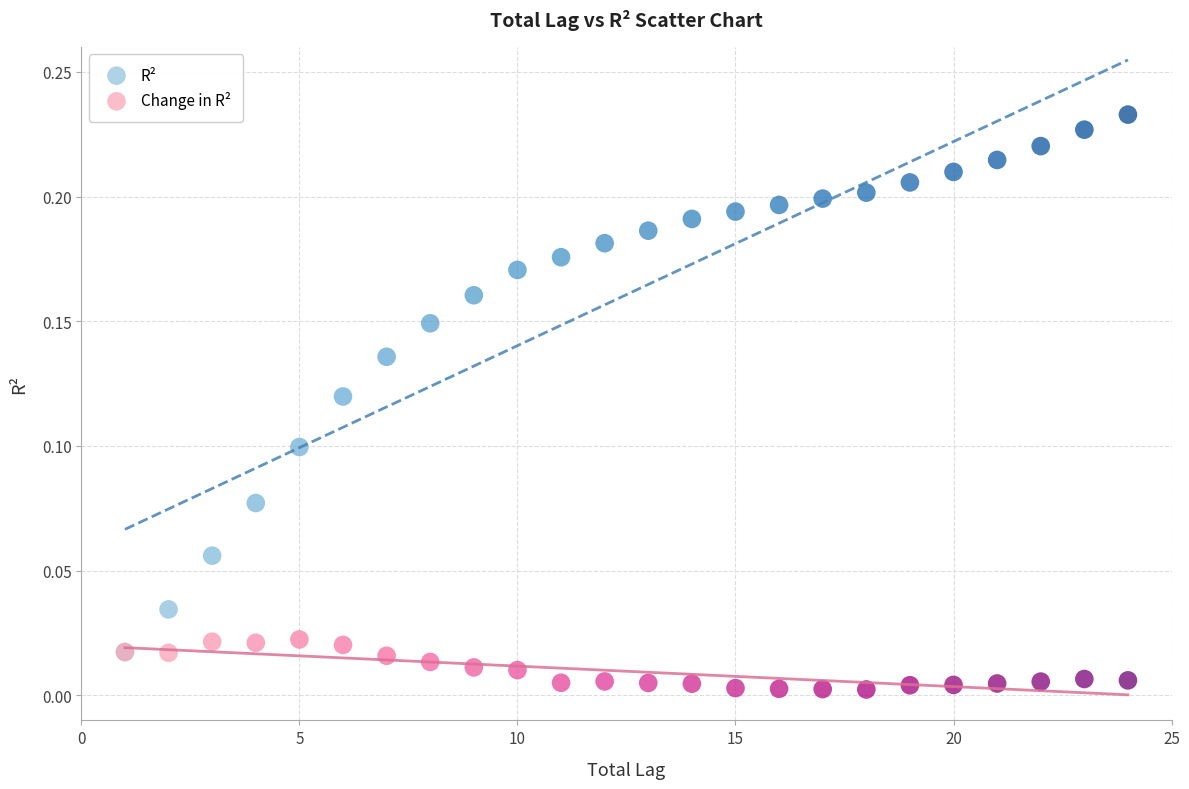

What are all the series names shown in the legend?

R², Change in R²